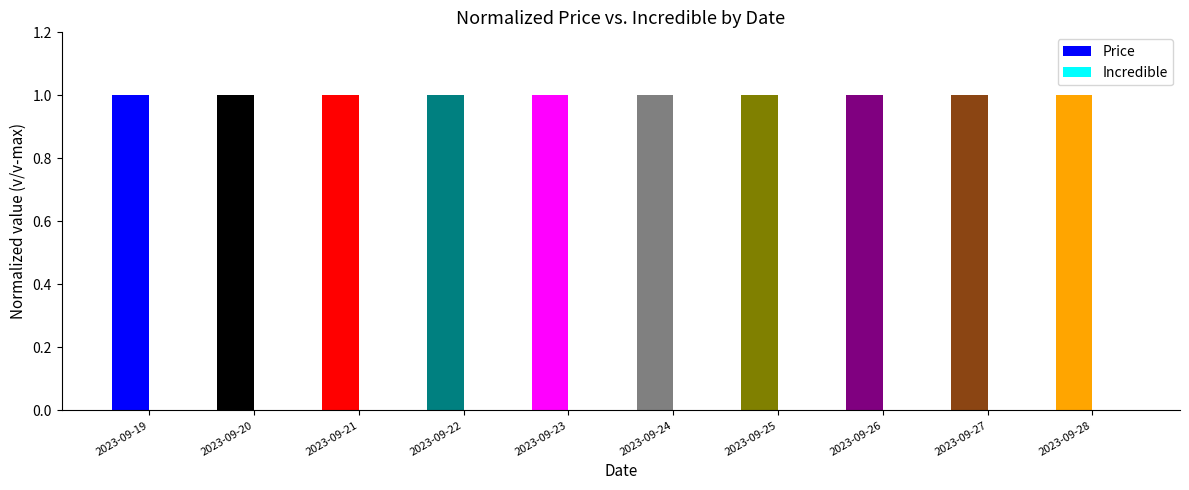

List the series in order of their overall mean, lowest first.

Incredible, Price